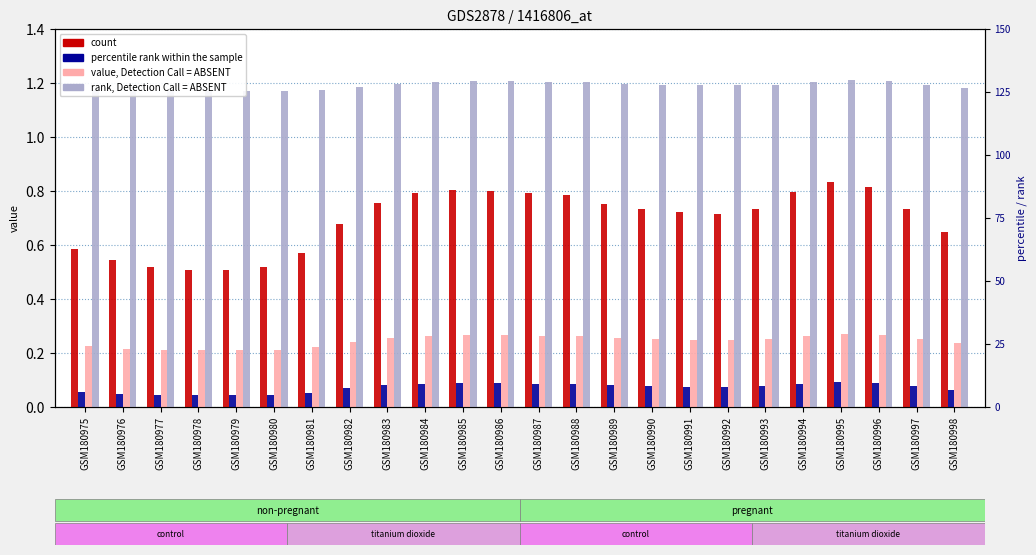

Rank the series by their maximum value, from lowest to highest.

percentile rank within the sample, value, Detection Call = ABSENT, count, rank, Detection Call = ABSENT